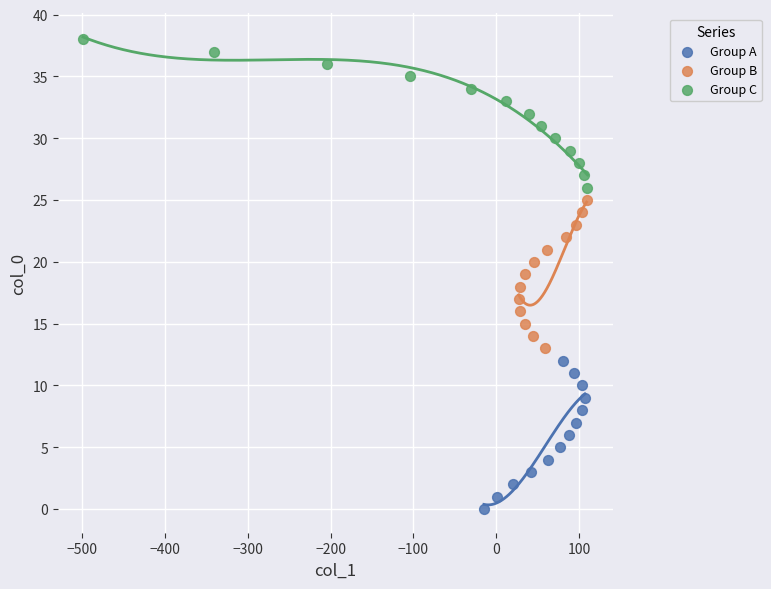

Which series contains the highest Y value?

Group C